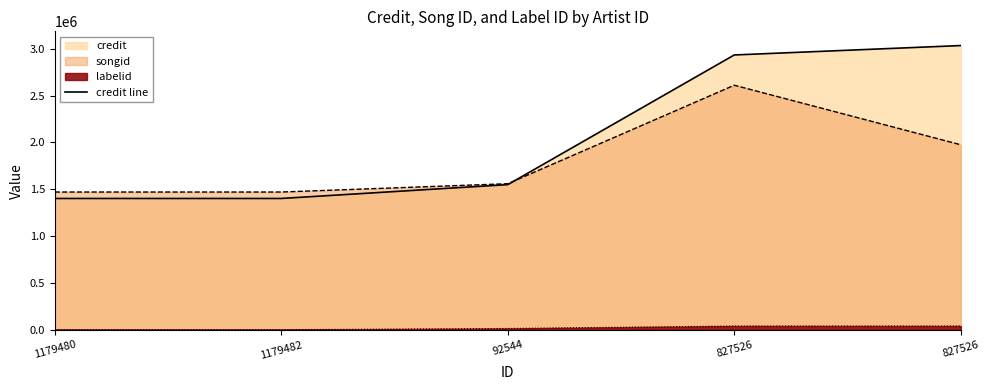

Does the chart display data point markers on the line(s)?

No